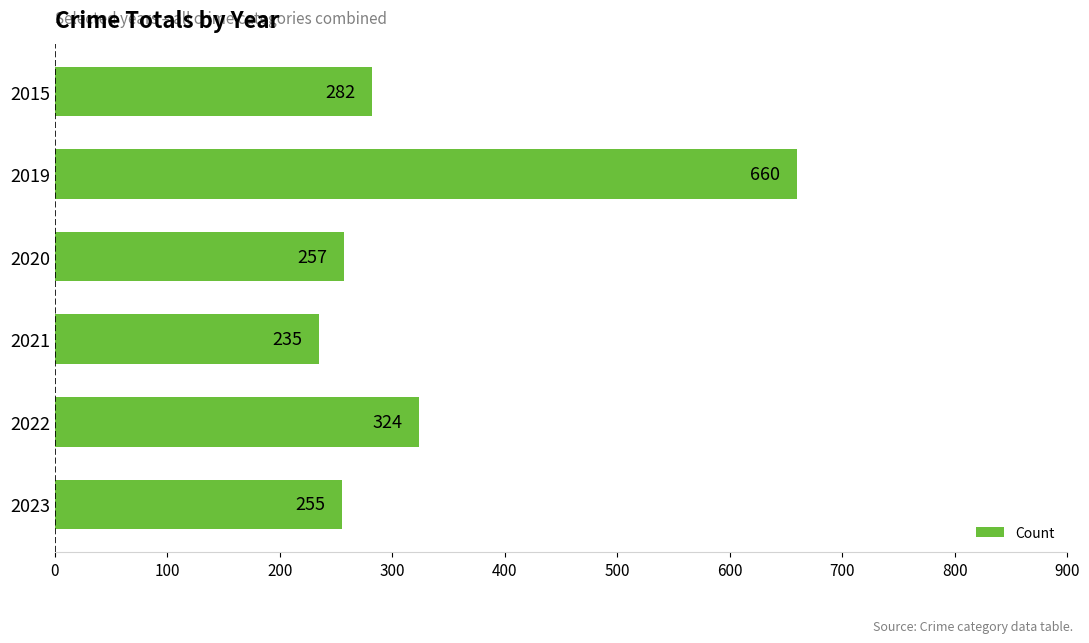

Which category has the highest value across all series?

2019